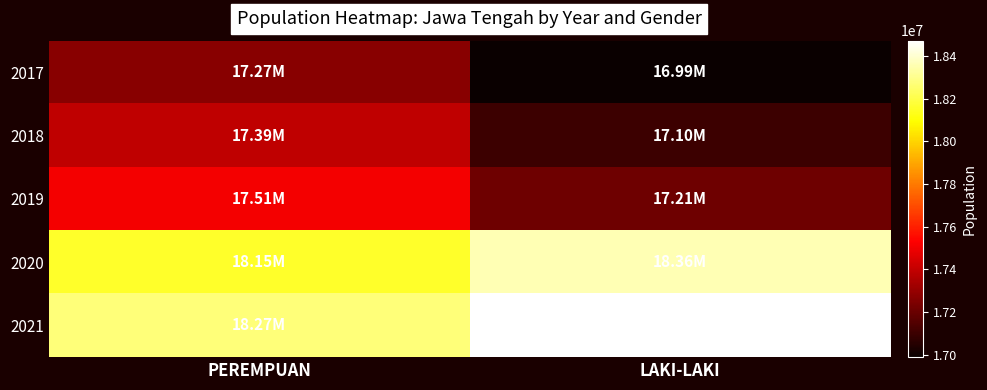

How many distinct data groups are displayed?

5